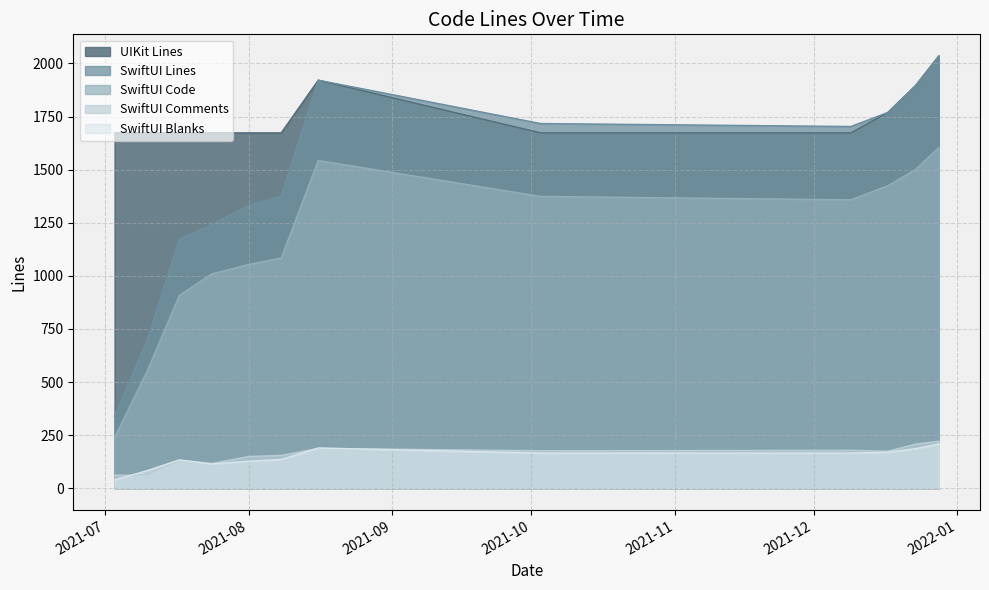

Which series has the largest range (max minus min)?

SwiftUI Lines